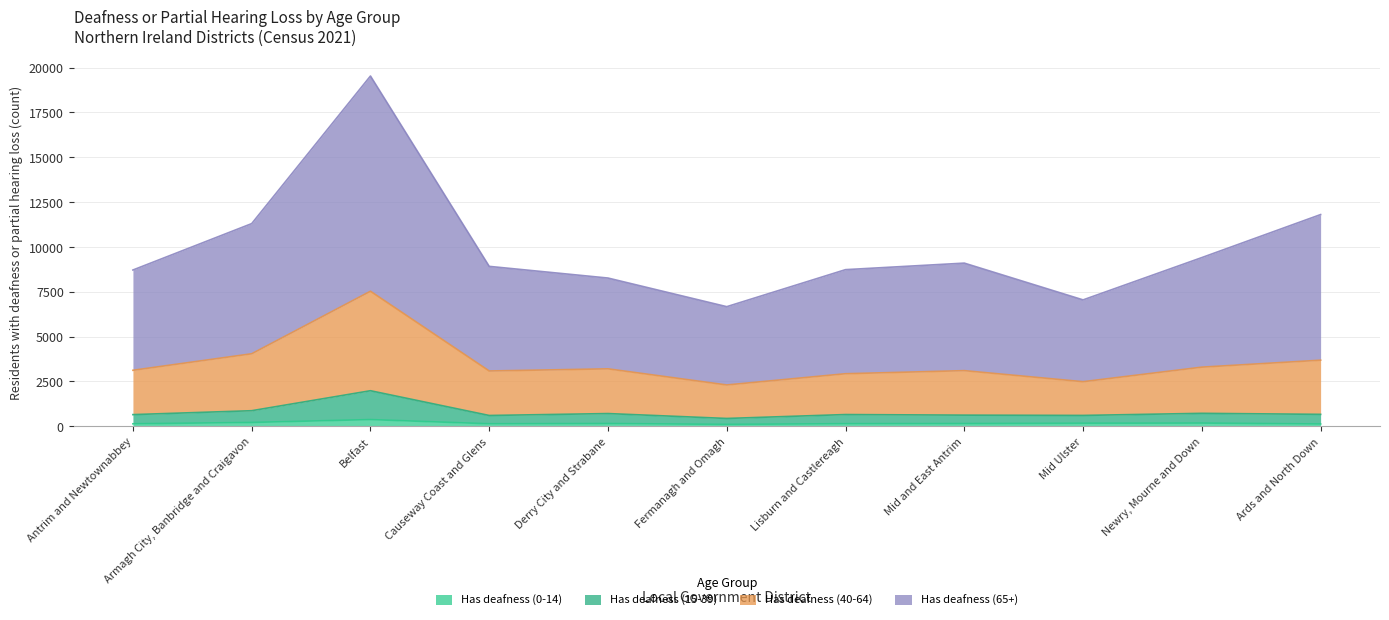

In Has deafness (65+), how many points are higher than both neighbors (excluding endpoints)?

2